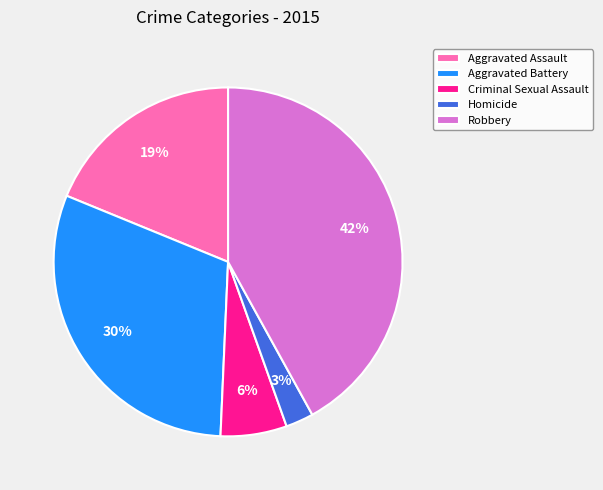

Is it true that Homicide is 3% of the pie?

True